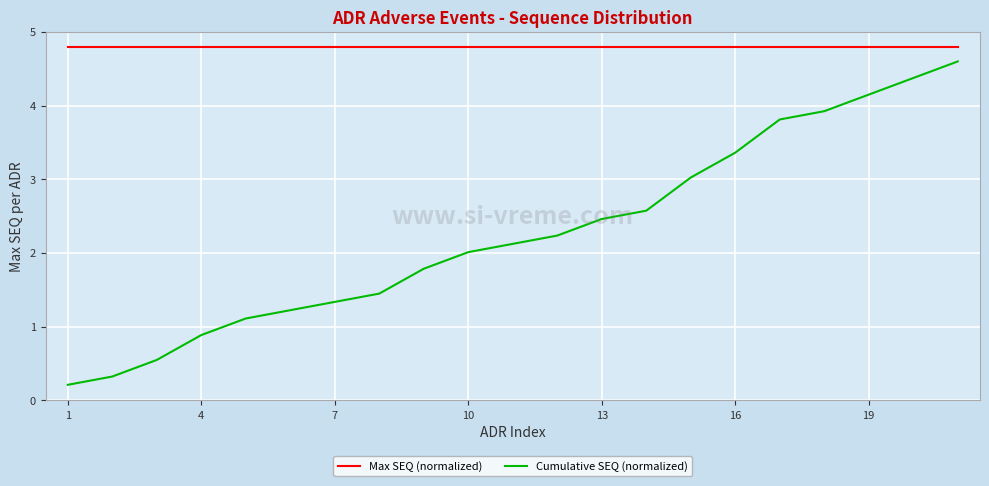

List the series in order of their overall mean, highest first.

Max SEQ (normalized), Cumulative SEQ (normalized)